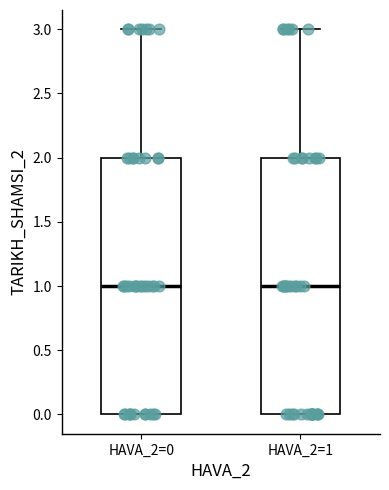

Where does the median line of the box for HAVA_2=1 sit on the y-axis? The values are not printed on the chart, so give them approximately, as read against the axis.

1